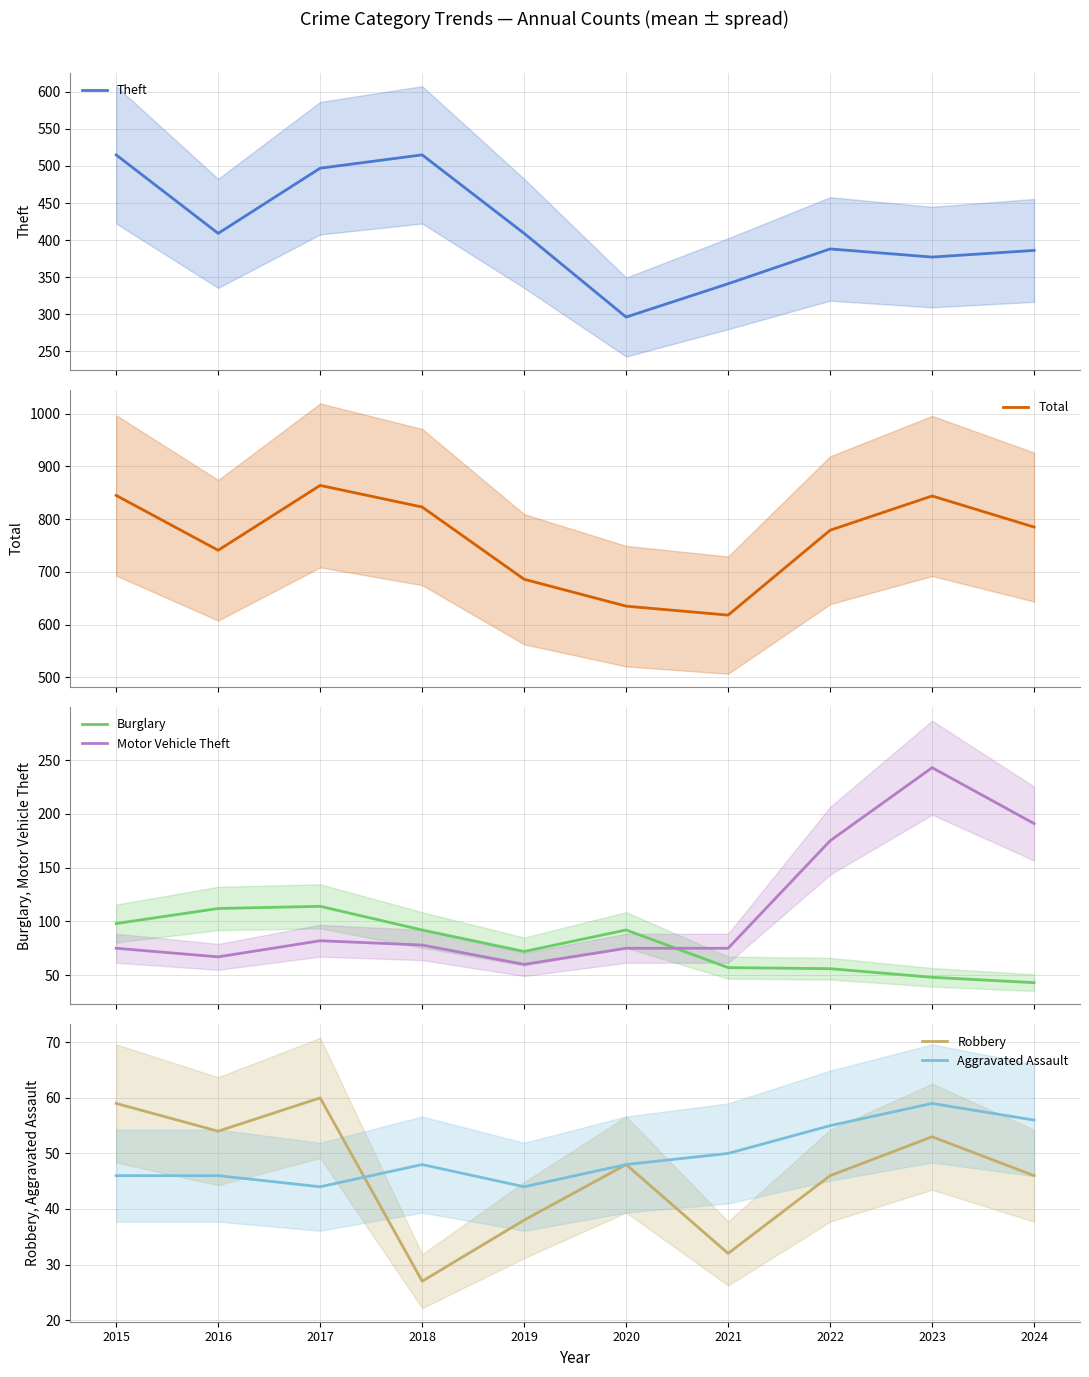

Reading left to right, transcribe all the data shown in this chart.

Theft: 2015=515	2016=409	2017=497	2018=515	2019=409	2020=296	2021=341	2022=388	2023=377	2024=386
Total: 2015=845	2016=741	2017=864	2018=823	2019=686	2020=635	2021=618	2022=779	2023=844	2024=785
Burglary: 2015=98	2016=112	2017=114	2018=92	2019=72	2020=92	2021=57	2022=56	2023=48	2024=43
Motor Vehicle Theft: 2015=75	2016=67	2017=82	2018=78	2019=60	2020=75	2021=75	2022=175	2023=243	2024=191
Robbery: 2015=59	2016=54	2017=60	2018=27	2019=38	2020=48	2021=32	2022=46	2023=53	2024=46
Aggravated Assault: 2015=46	2016=46	2017=44	2018=48	2019=44	2020=48	2021=50	2022=55	2023=59	2024=56